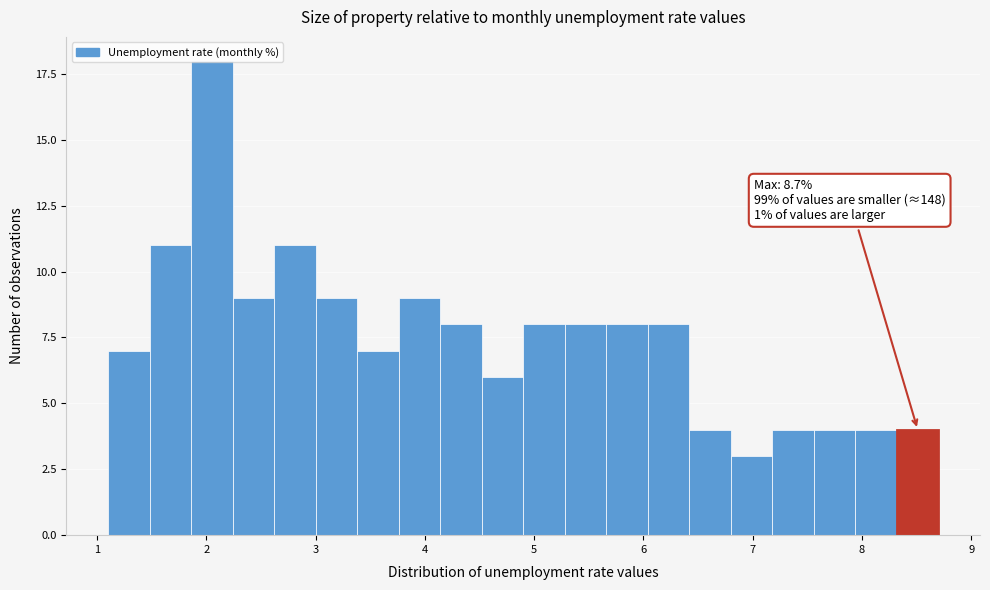

Around what value on the x-axis is the tallest bar? Give the approximate position of its centre, as read against the axis.

2.1